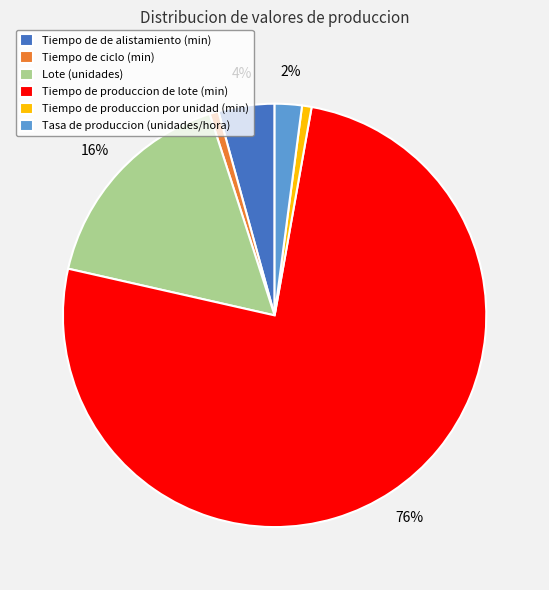

How many segments does this pie chart have?

6